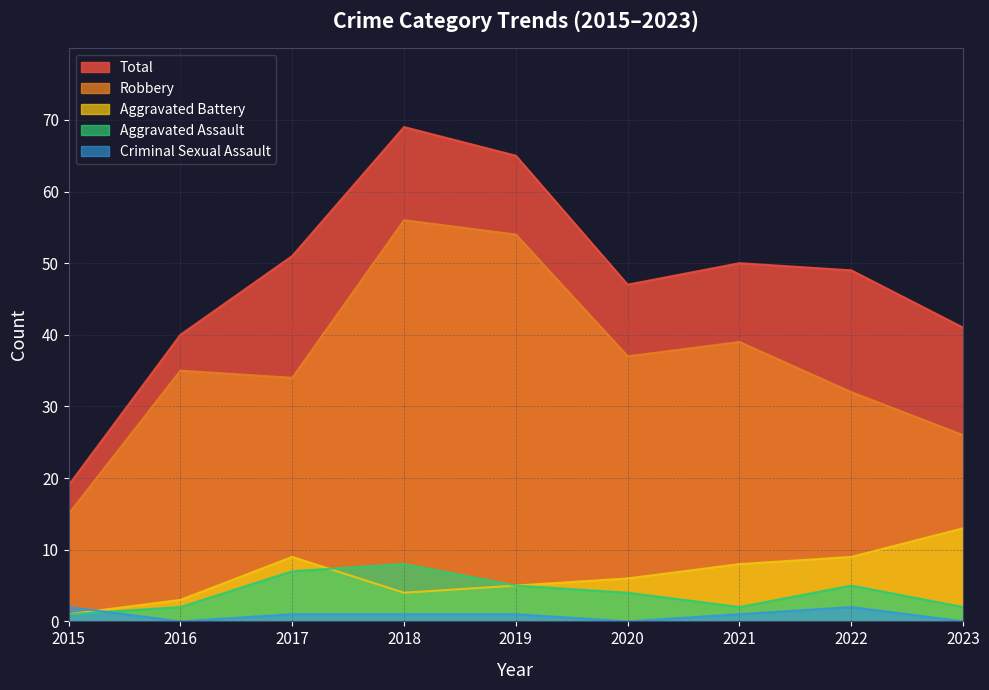

True or false: Aggravated Battery has a value of 4 at 2018.

True